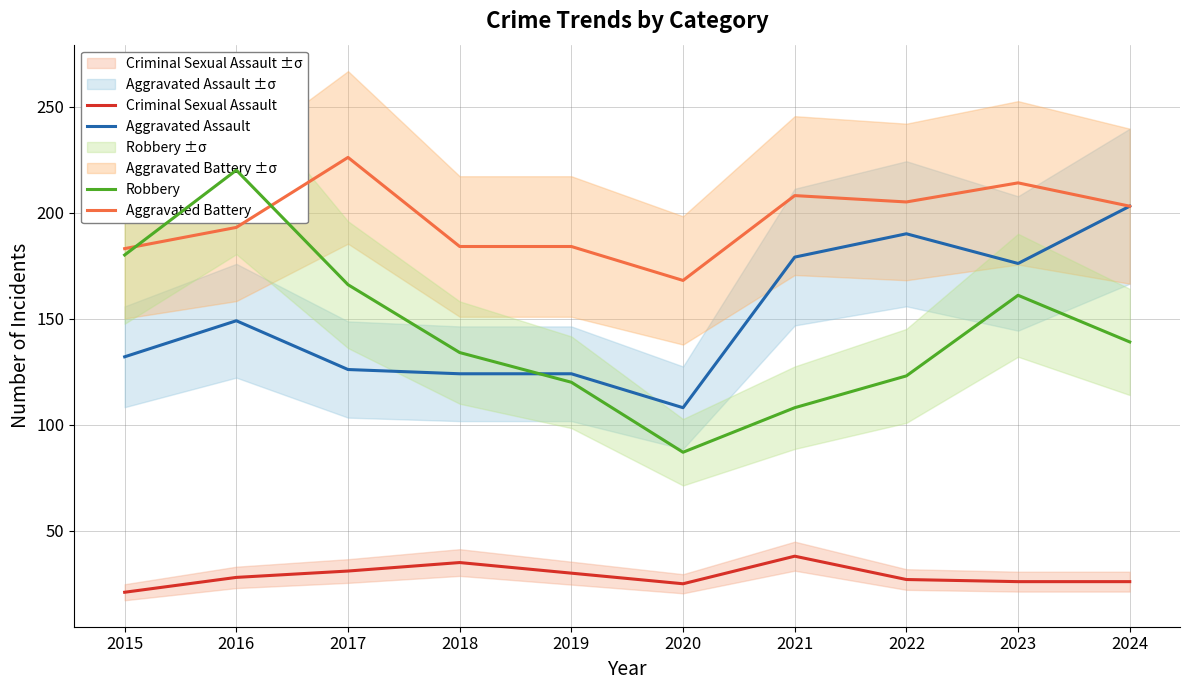

Where is the first local minimum for Aggravated Battery?

2020